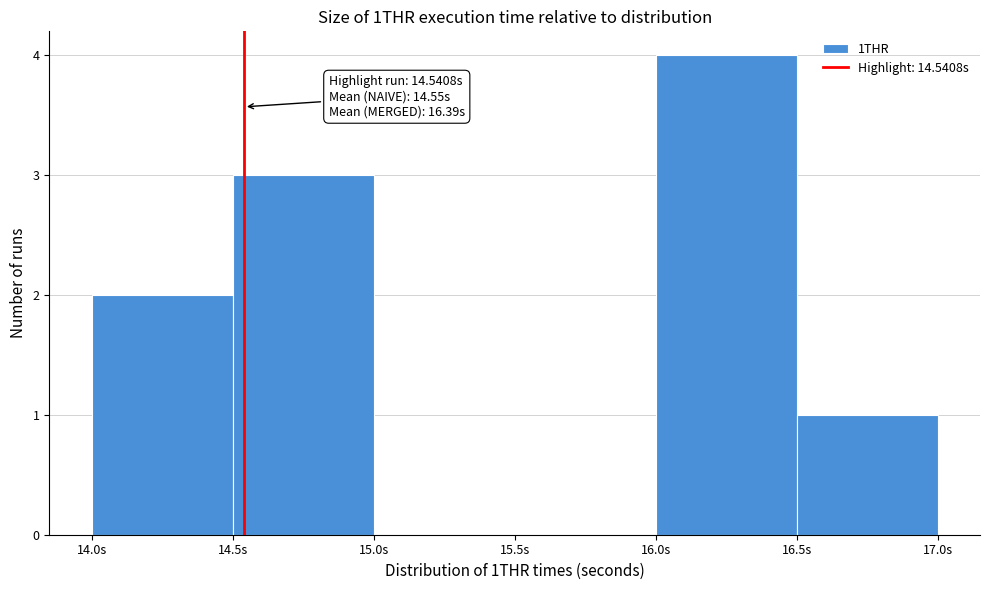

Over which range of the x-axis is the bar tallest?

16.0 to 16.5